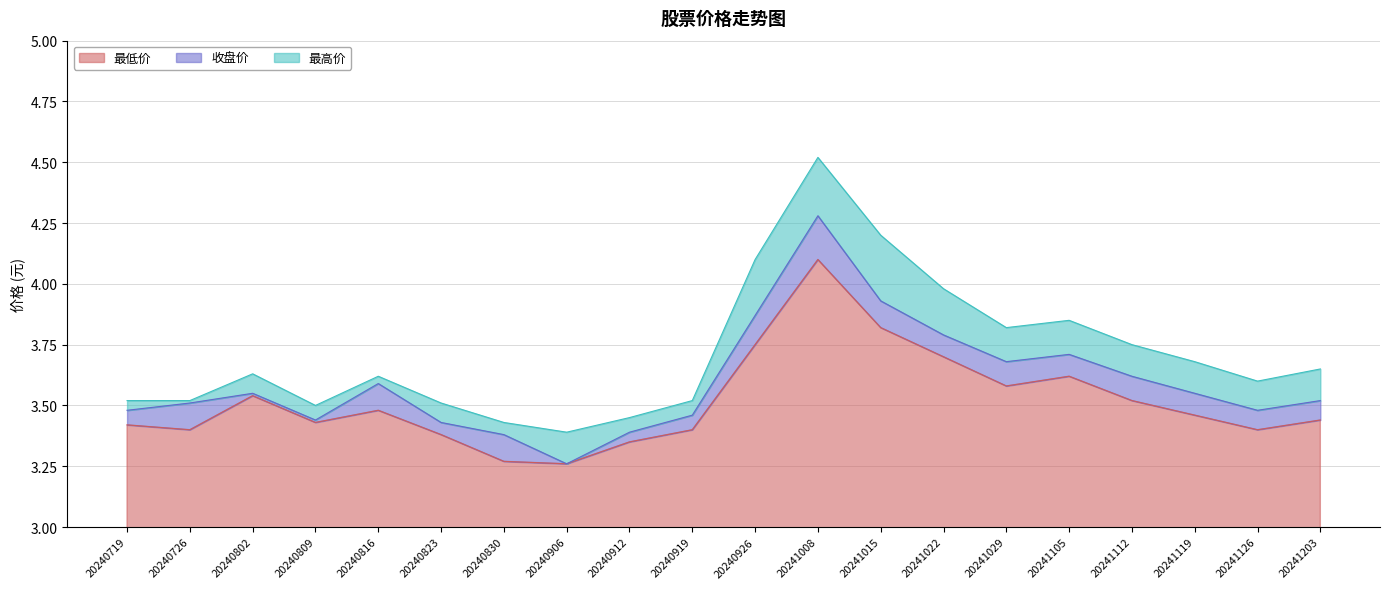

Reading right to left, what are all the values shown in this chart?

收盘价: 20241203=3.5	20241126=3.5	20241119=3.5	20241112=3.6	20241105=3.7	20241029=3.7	20241022=3.8	20241015=3.9	20241008=4.3	20240926=3.9	20240919=3.5	20240912=3.4	20240906=3.3	20240830=3.4	20240823=3.4	20240816=3.6	20240809=3.4	20240802=3.5	20240726=3.5	20240719=3.5
最高价: 20241203=3.6	20241126=3.6	20241119=3.7	20241112=3.8	20241105=3.9	20241029=3.8	20241022=4.0	20241015=4.2	20241008=4.5	20240926=4.1	20240919=3.5	20240912=3.5	20240906=3.4	20240830=3.4	20240823=3.5	20240816=3.6	20240809=3.5	20240802=3.6	20240726=3.5	20240719=3.5
最低价: 20241203=3.4	20241126=3.4	20241119=3.5	20241112=3.5	20241105=3.6	20241029=3.6	20241022=3.7	20241015=3.8	20241008=4.1	20240926=3.8	20240919=3.4	20240912=3.4	20240906=3.3	20240830=3.3	20240823=3.4	20240816=3.5	20240809=3.4	20240802=3.5	20240726=3.4	20240719=3.4